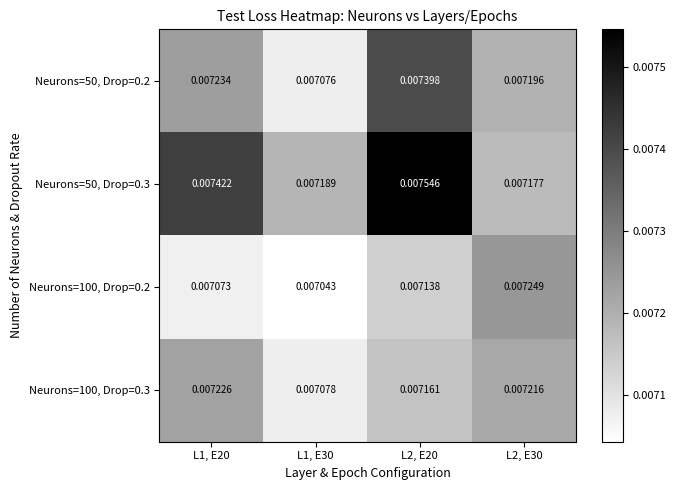

Which series has the largest total across all categories?

Neurons=50, Drop=0.3